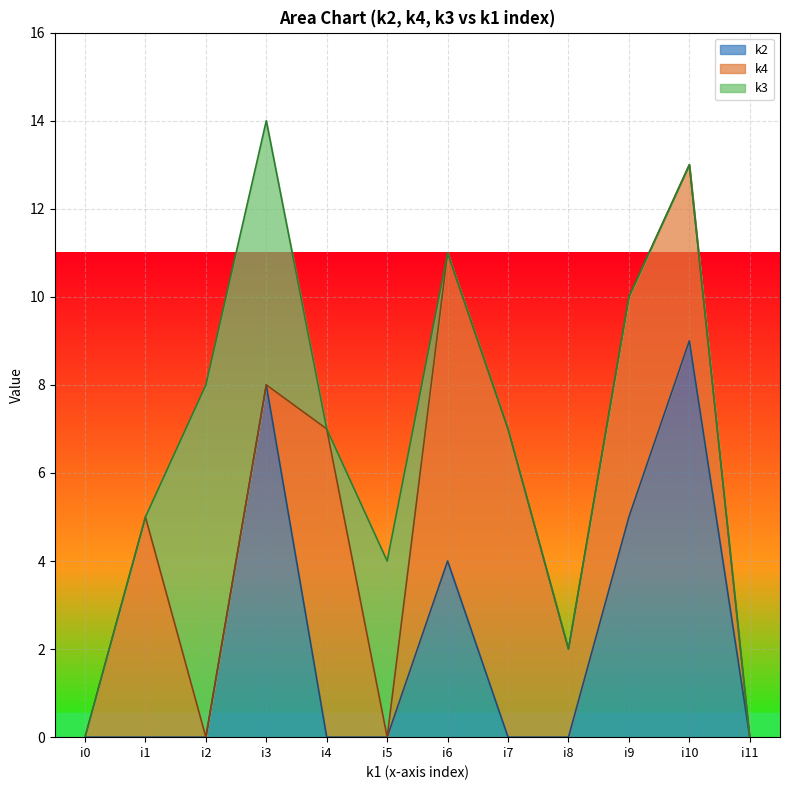

Reading left to right, what are all the values shown in this chart?

k2: 0	0	0	8	0	0	4	0	0	5	9	0
k4: 0	5	0	0	7	0	7	7	2	5	4	0
k3: 0	0	8	6	0	4	0	0	0	0	0	0